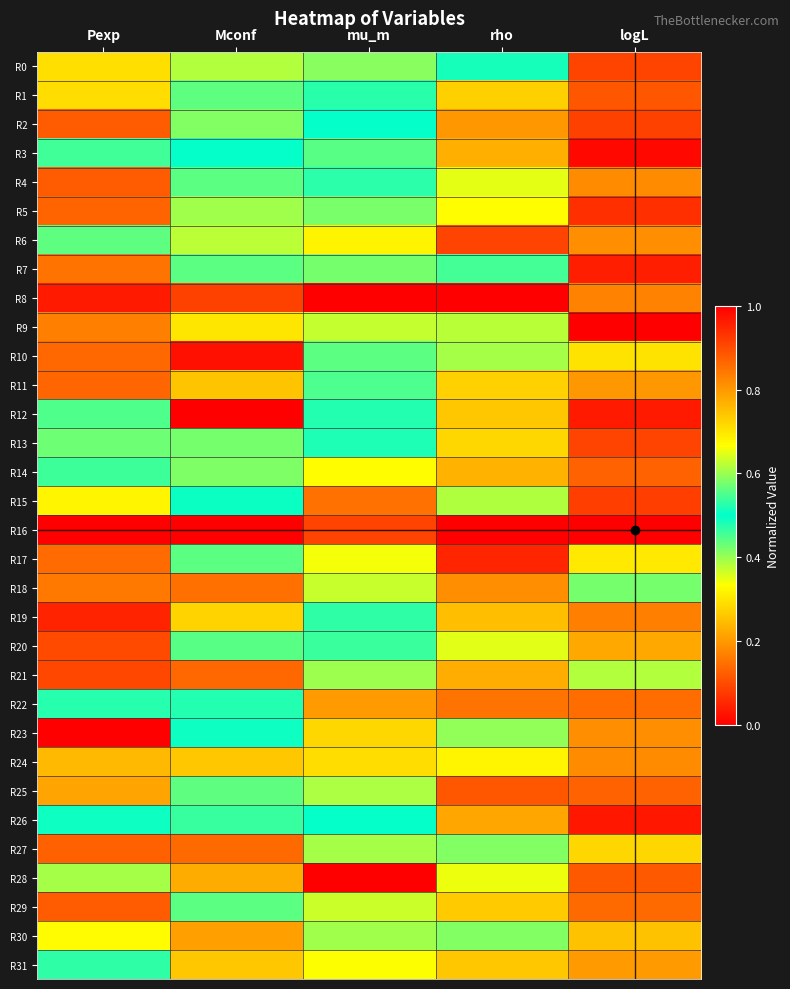

Reading right to left, transcribe all the data shown in this chart.

R0: logL=0.1	rho=0.5	mu_m=0.4	Mconf=0.4	Pexp=0.7
R1: logL=0.1	rho=0.3	mu_m=0.5	Mconf=0.6	Pexp=0.7
R2: logL=0.1	rho=0.2	mu_m=0.5	Mconf=0.6	Pexp=0.1
R3: logL=0.0	rho=0.2	mu_m=0.4	Mconf=0.5	Pexp=0.5
R4: logL=0.2	rho=0.3	mu_m=0.5	Mconf=0.4	Pexp=0.9
R5: logL=0.1	rho=0.3	mu_m=0.4	Mconf=0.6	Pexp=0.1
R6: logL=0.2	rho=0.9	mu_m=0.3	Mconf=0.6	Pexp=0.6
R7: logL=0.0	rho=0.5	mu_m=0.6	Mconf=0.4	Pexp=0.2
R8: logL=0.8	rho=0.0	mu_m=1.0	Mconf=0.9	Pexp=1.0
R9: logL=0.0	rho=0.6	mu_m=0.4	Mconf=0.3	Pexp=0.2
R10: logL=0.7	rho=0.6	mu_m=0.6	Mconf=1.0	Pexp=0.9
R11: logL=0.2	rho=0.3	mu_m=0.5	Mconf=0.7	Pexp=0.1
R12: logL=0.0	rho=0.3	mu_m=0.5	Mconf=0.0	Pexp=0.4
R13: logL=0.1	rho=0.7	mu_m=0.5	Mconf=0.6	Pexp=0.4
R14: logL=0.1	rho=0.8	mu_m=0.3	Mconf=0.6	Pexp=0.5
R15: logL=0.1	rho=0.6	mu_m=0.1	Mconf=0.5	Pexp=0.3
R16: logL=1.0	rho=1.0	mu_m=0.9	Mconf=1.0	Pexp=1.0
R17: logL=0.3	rho=1.0	mu_m=0.7	Mconf=0.4	Pexp=0.9
R18: logL=0.6	rho=0.2	mu_m=0.6	Mconf=0.9	Pexp=0.8
R19: logL=0.2	rho=0.3	mu_m=0.5	Mconf=0.7	Pexp=0.0
R20: logL=0.2	rho=0.6	mu_m=0.5	Mconf=0.4	Pexp=0.9
R21: logL=0.6	rho=0.2	mu_m=0.6	Mconf=0.9	Pexp=0.9
R22: logL=0.1	rho=0.2	mu_m=0.8	Mconf=0.5	Pexp=0.5
R23: logL=0.2	rho=0.6	mu_m=0.7	Mconf=0.5	Pexp=0.0
R24: logL=0.2	rho=0.3	mu_m=0.3	Mconf=0.7	Pexp=0.2
R25: logL=0.1	rho=0.9	mu_m=0.6	Mconf=0.4	Pexp=0.8
R26: logL=0.0	rho=0.2	mu_m=0.5	Mconf=0.5	Pexp=0.5
R27: logL=0.3	rho=0.4	mu_m=0.6	Mconf=0.9	Pexp=0.9
R28: logL=0.1	rho=0.3	mu_m=0.0	Mconf=0.2	Pexp=0.4
R29: logL=0.1	rho=0.7	mu_m=0.4	Mconf=0.4	Pexp=0.9
R30: logL=0.3	rho=0.4	mu_m=0.6	Mconf=0.8	Pexp=0.3
R31: logL=0.2	rho=0.3	mu_m=0.7	Mconf=0.7	Pexp=0.5